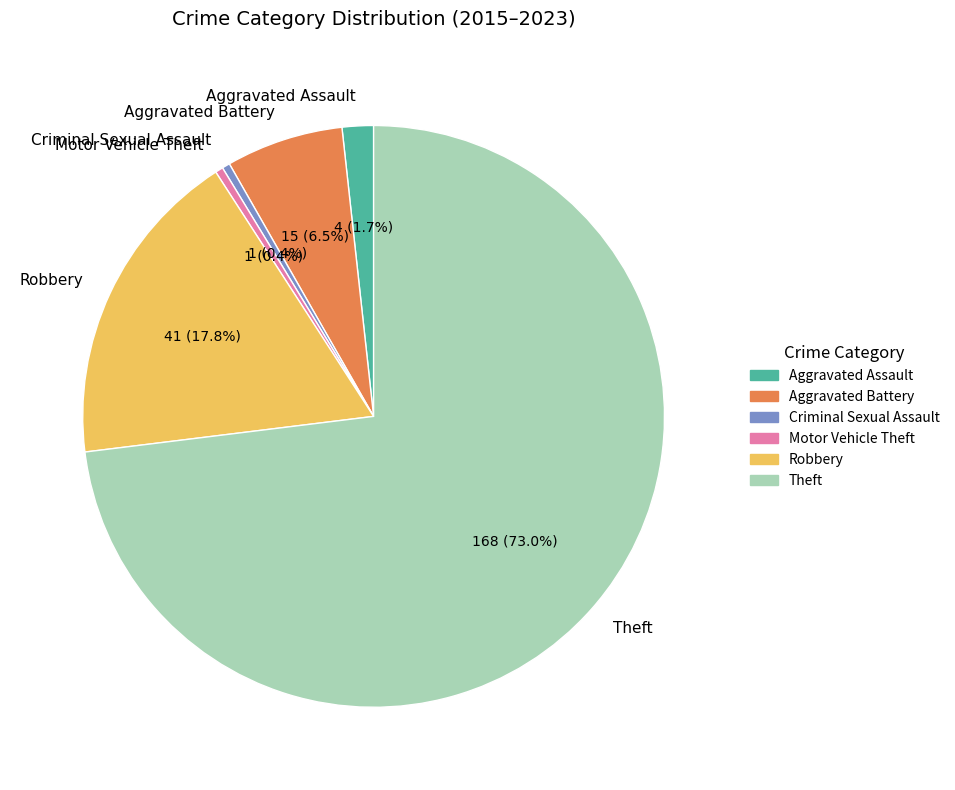

Is there any slice that represents more than half of the pie?

Yes